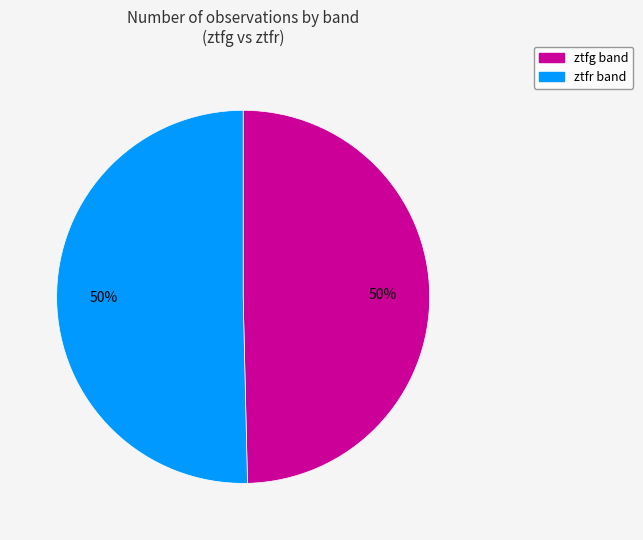

What is the ratio of the value at ztfr to the value at ztfg?

1.0